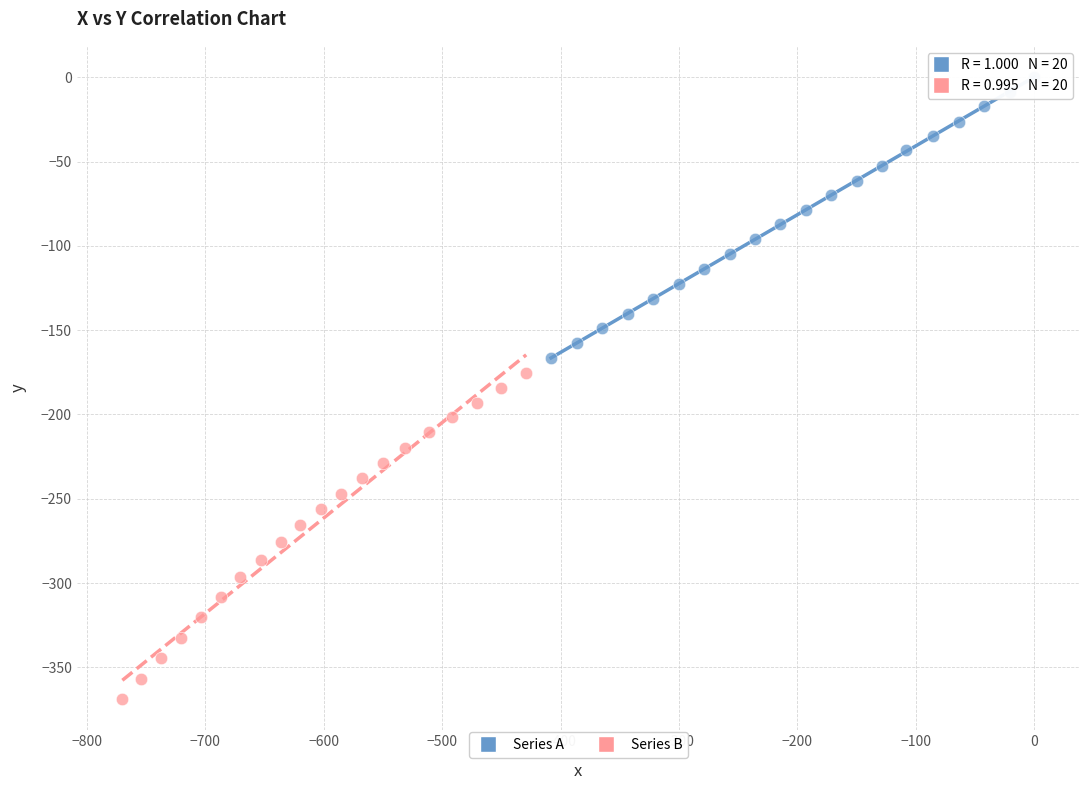

Which series has the largest Y range (max minus min)?

Series B